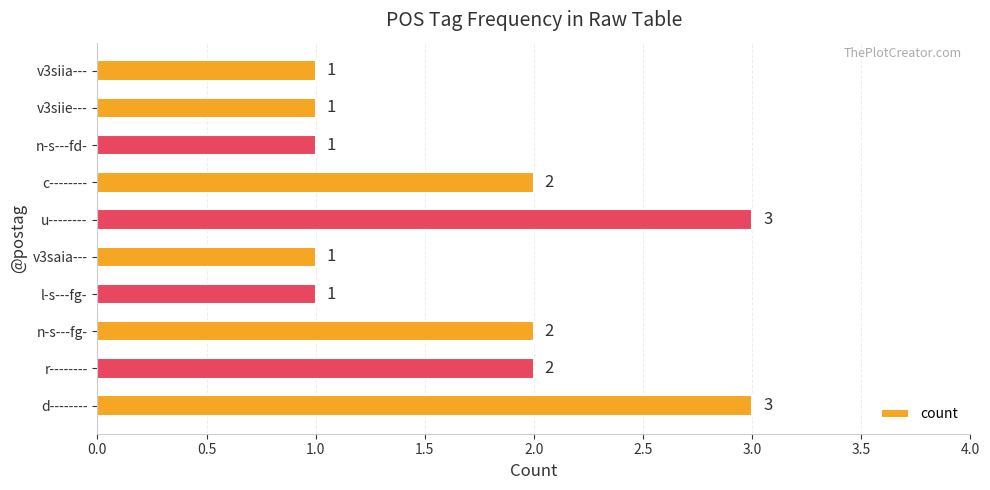

Approximately how many times larger is the value at v3siie--- compared to n-s---fd-?

1.0